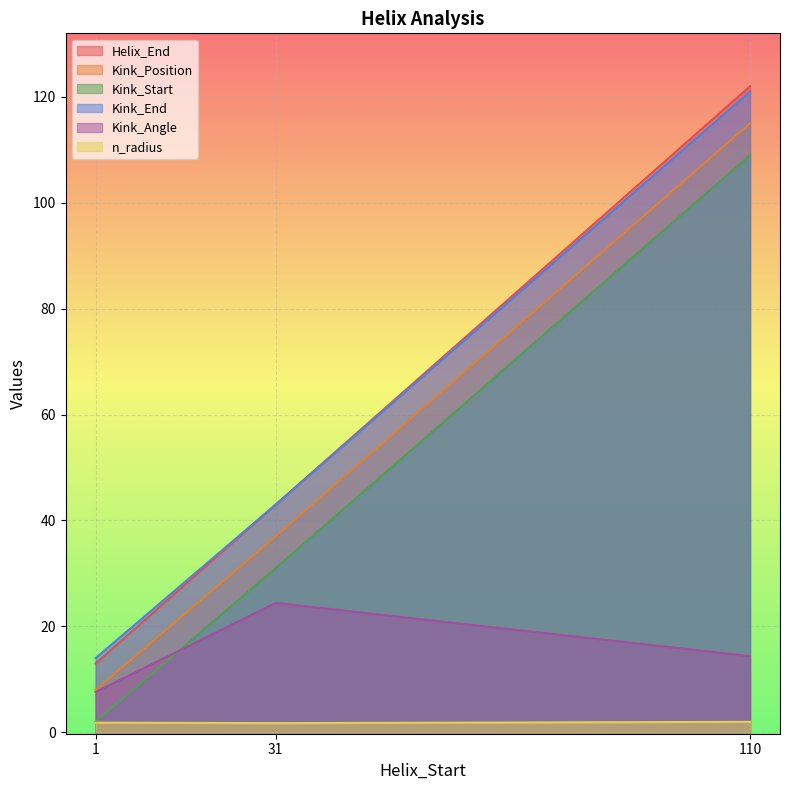

What is the value of the Kink_Position point at the 1st from the left?

8.0